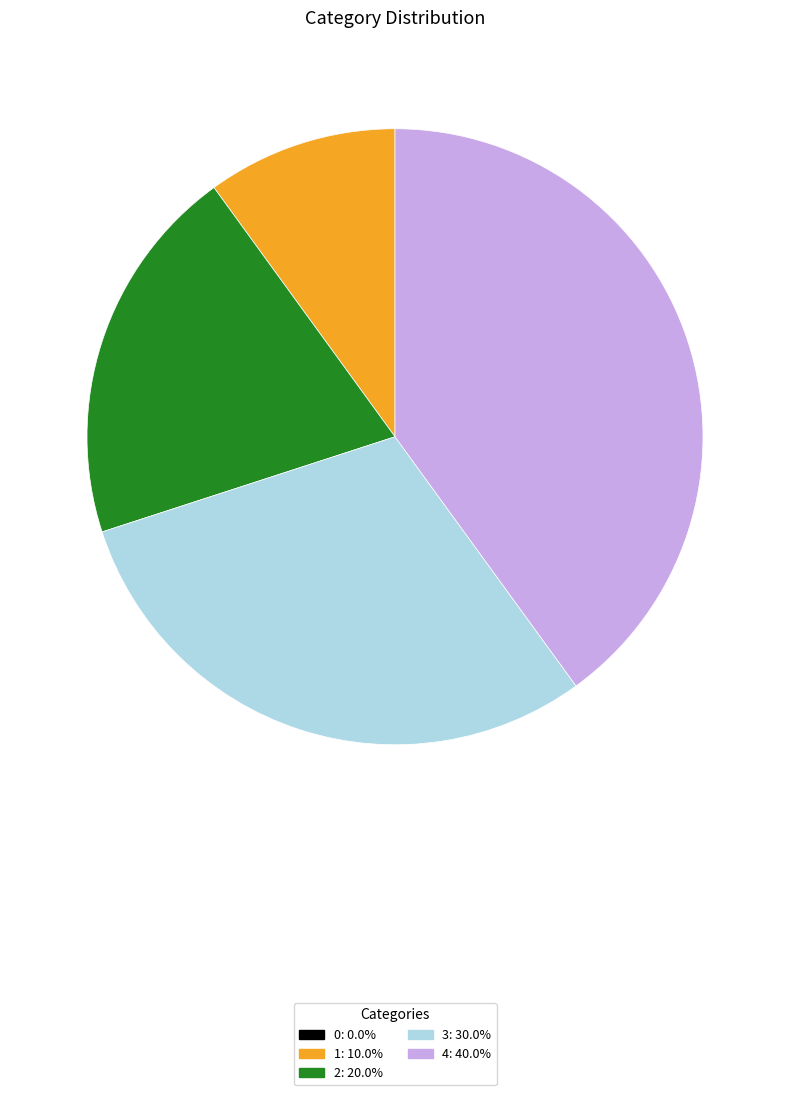

Is there any slice that represents more than half of the pie?

No